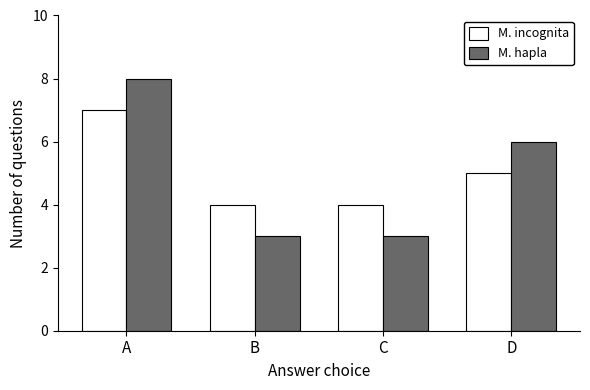

What is the maximum value shown in the chart?

8